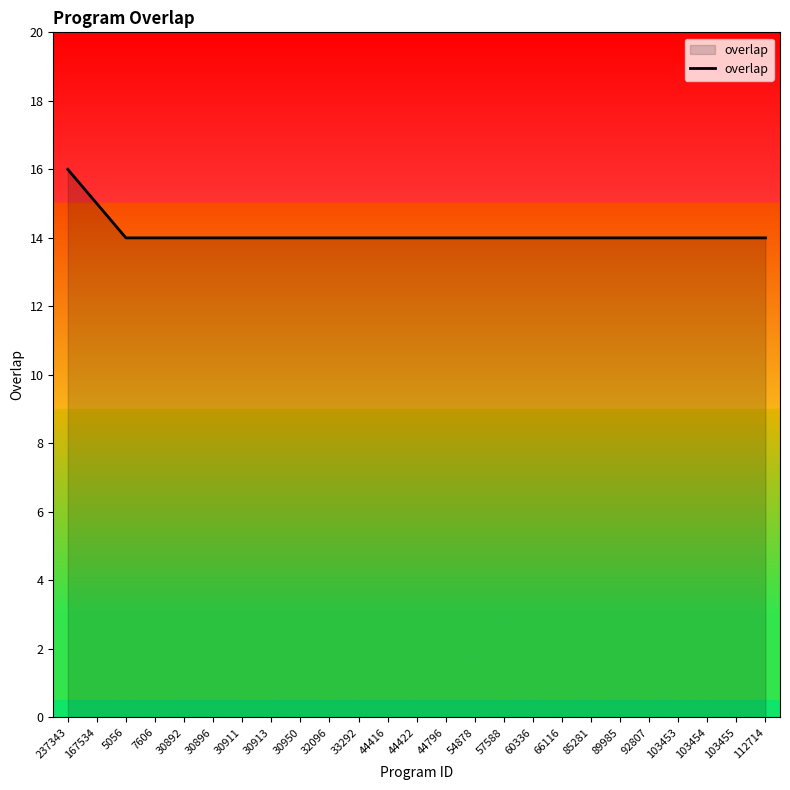

The chart shows a value of 10 at 30892. True or false?

False